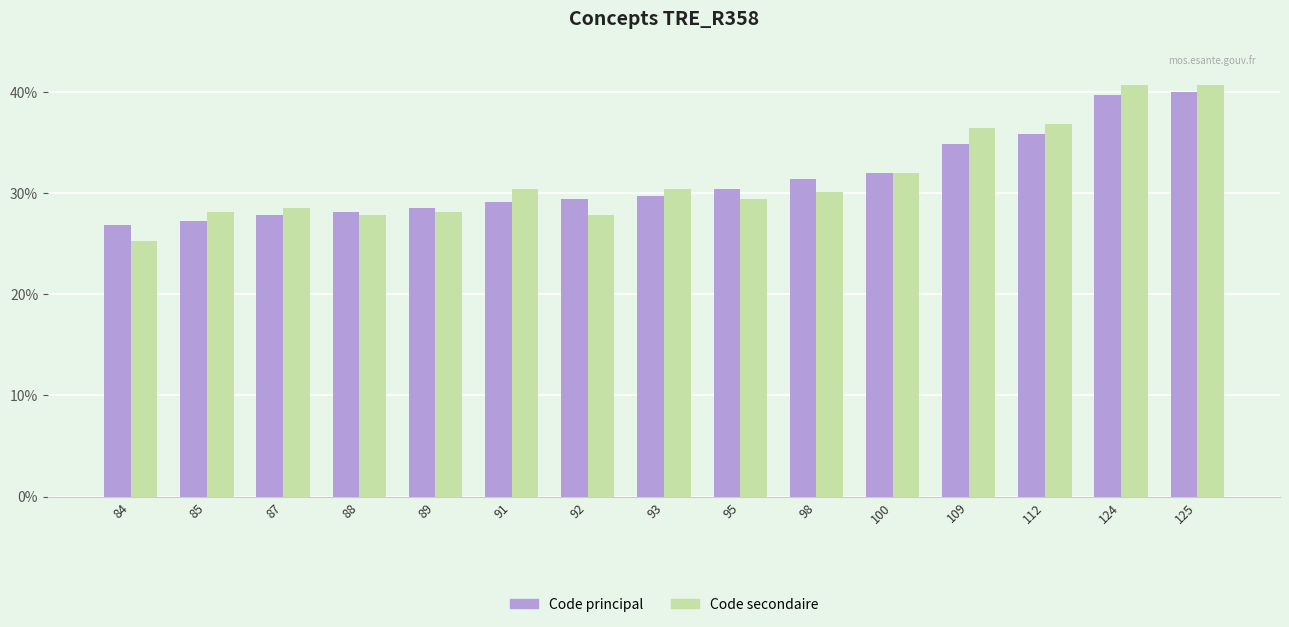

Reading right to left, extract all data points from this chart.

Code principal: 40.0	39.7	35.8	34.9	32.0	31.4	30.4	29.8	29.4	29.1	28.5	28.2	27.8	27.2	26.9
Code secondaire: 40.6	40.6	36.8	36.5	32.0	30.1	29.4	30.4	27.8	30.4	28.2	27.8	28.5	28.2	25.3